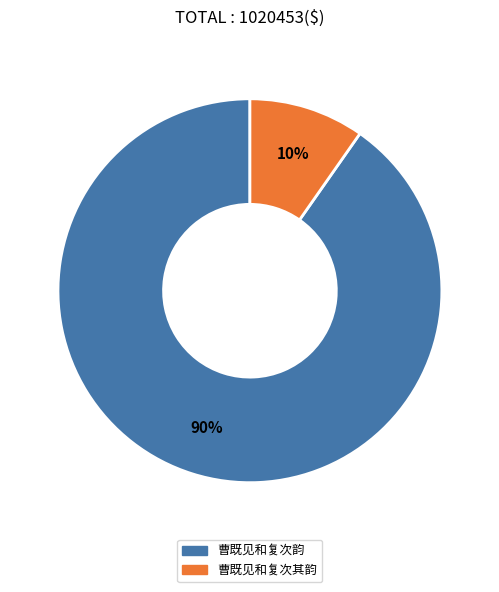

Is the sum of 曹既见和复次韵 and 曹既见和复次其韵 greater than half?

Yes